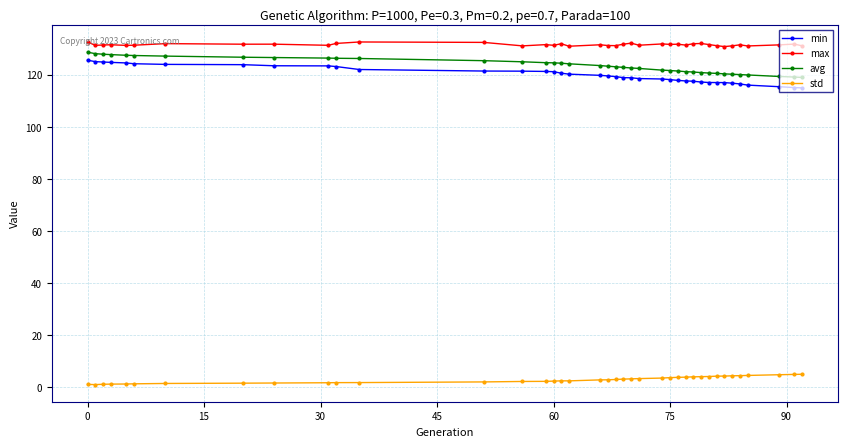

What is the difference between the maximum and minimum values in the std series?

4.0